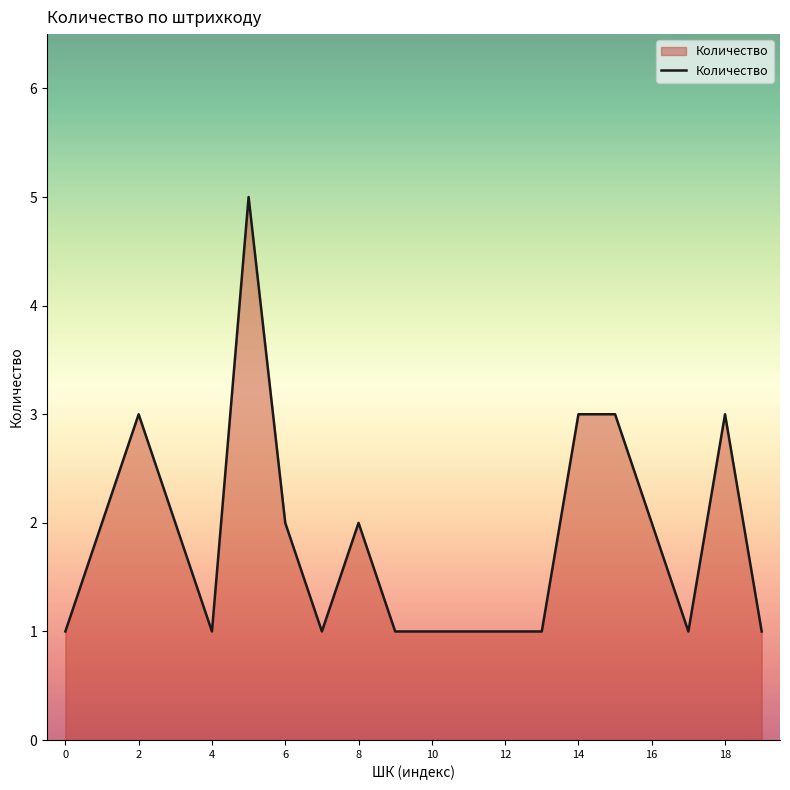

What is the greatest value displayed?

5